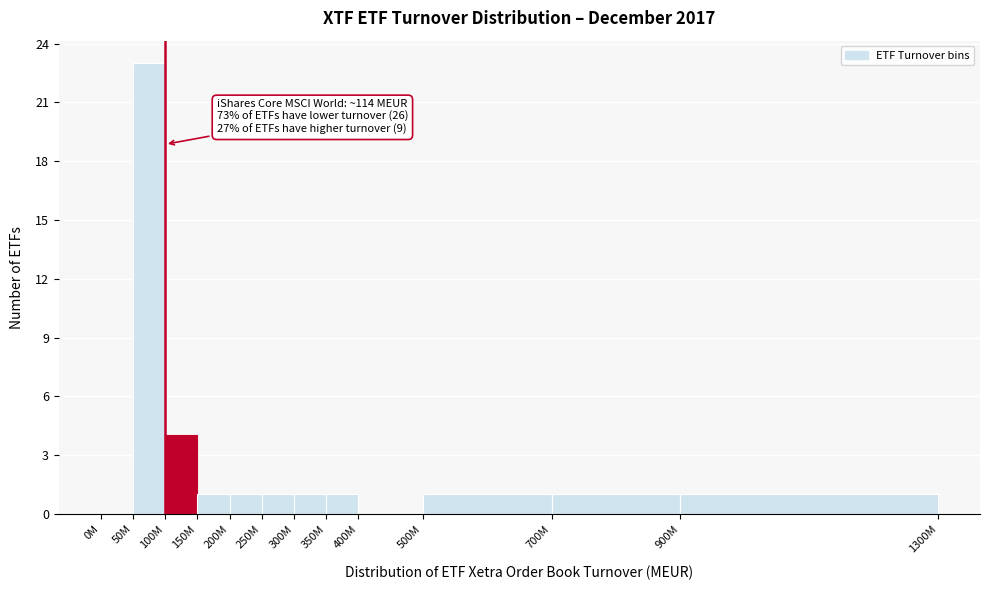

Reading left to right, transcribe all the data shown in this chart.

0M=0	50M=23	100M=4	150M=1	200M=1	250M=1	300M=1	350M=1	400M=0	500M=1	700M=1	900M=1